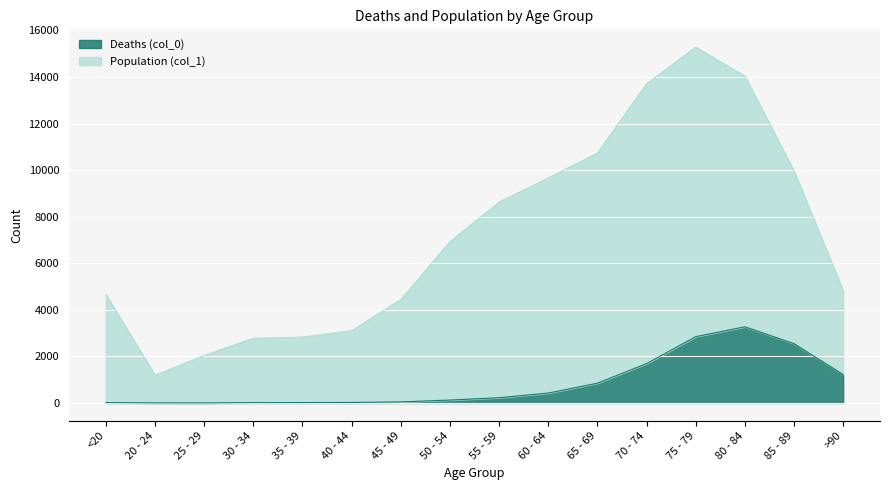

What is the approximate value of Deaths (col_0) at 40 - 44?

24